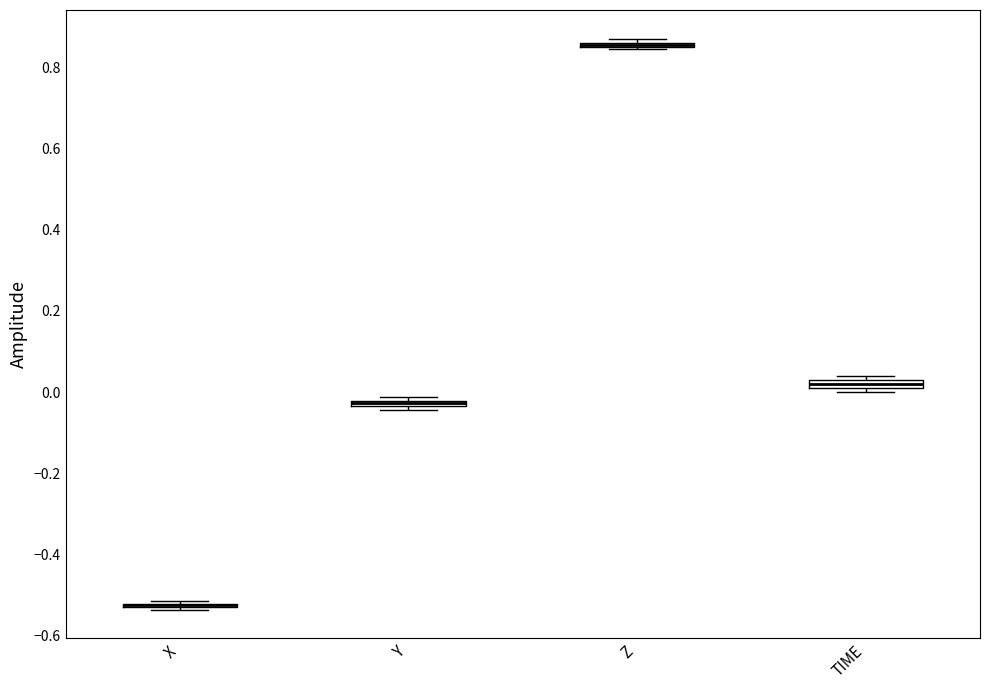

Where is the lower edge of the box for Y on the y-axis? The values are not printed on the chart, so give them approximately, as read against the axis.

-0.04